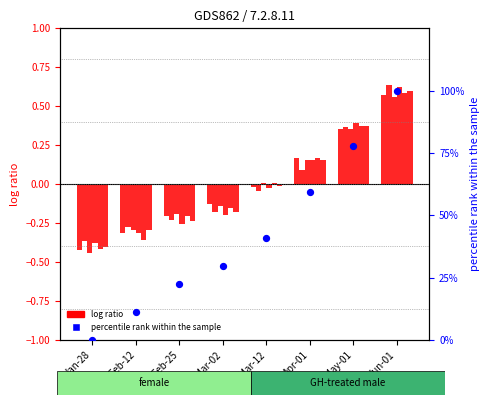

Which series has the largest Y range (max minus min)?

percentile rank within the sample